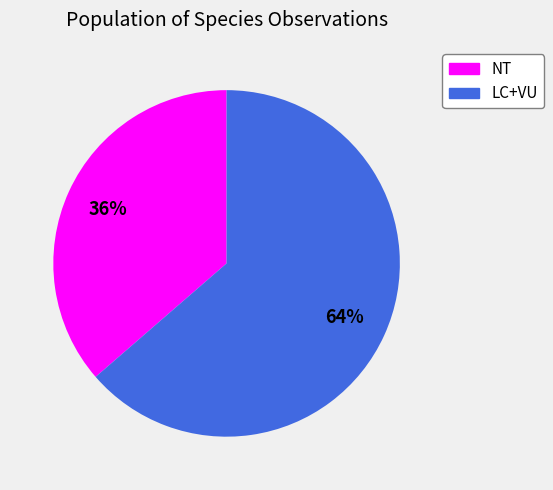

Is there a majority slice in this chart?

Yes